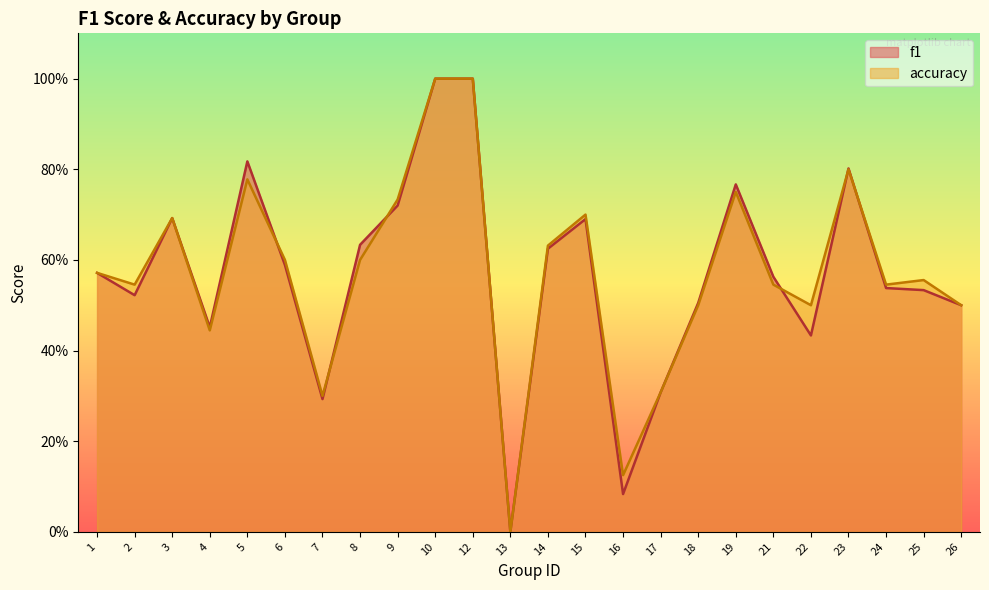

Which series ends up on top after the final intersection of f1 and accuracy?

accuracy